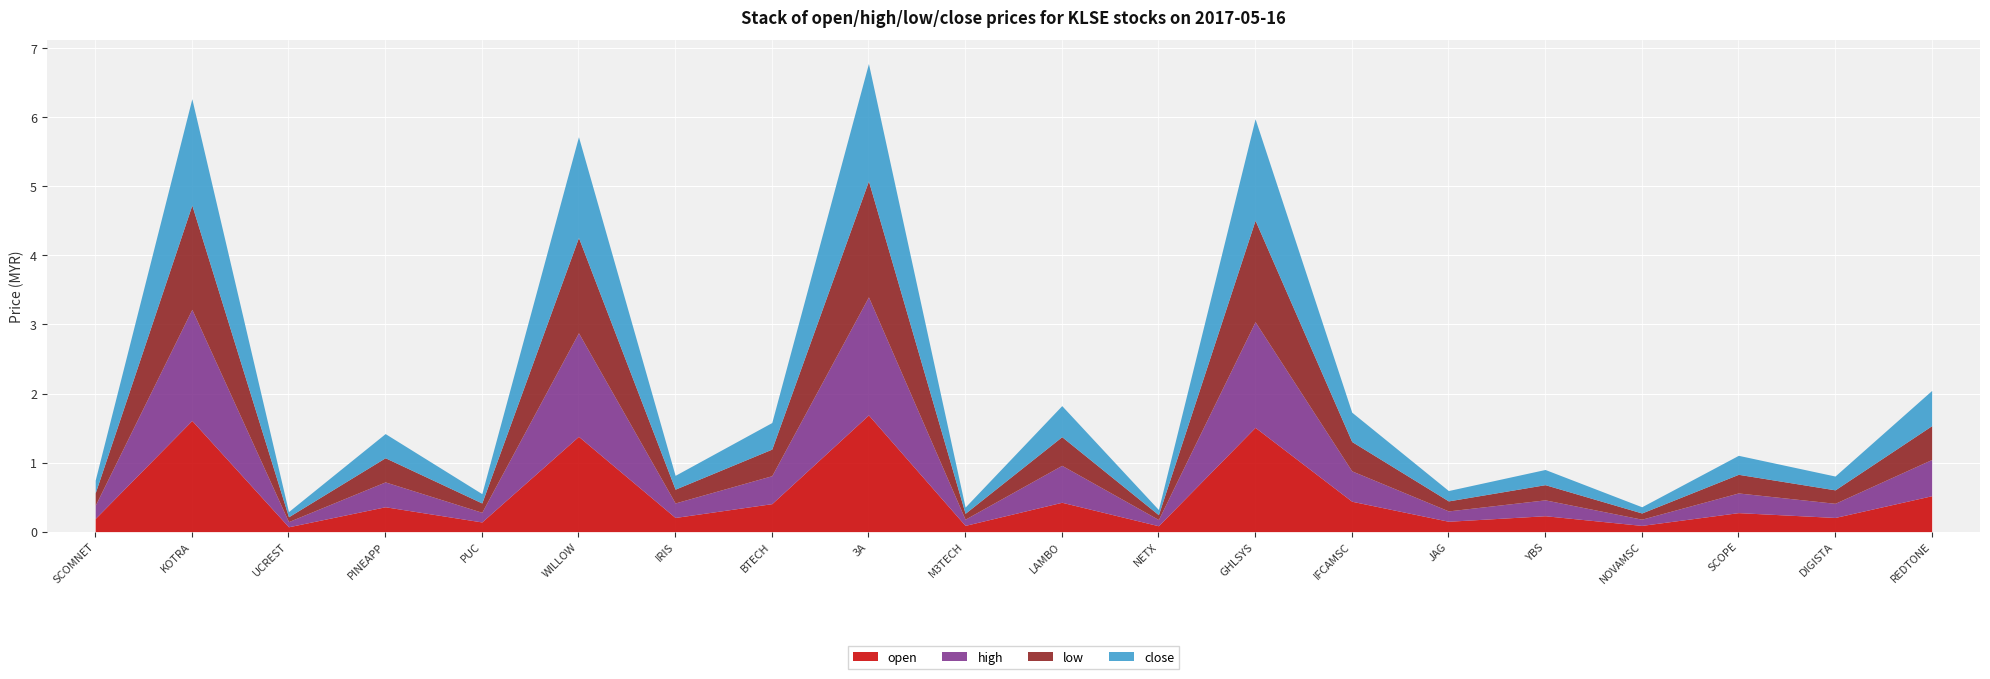

Between LAMBO and IRIS, which is larger?

LAMBO